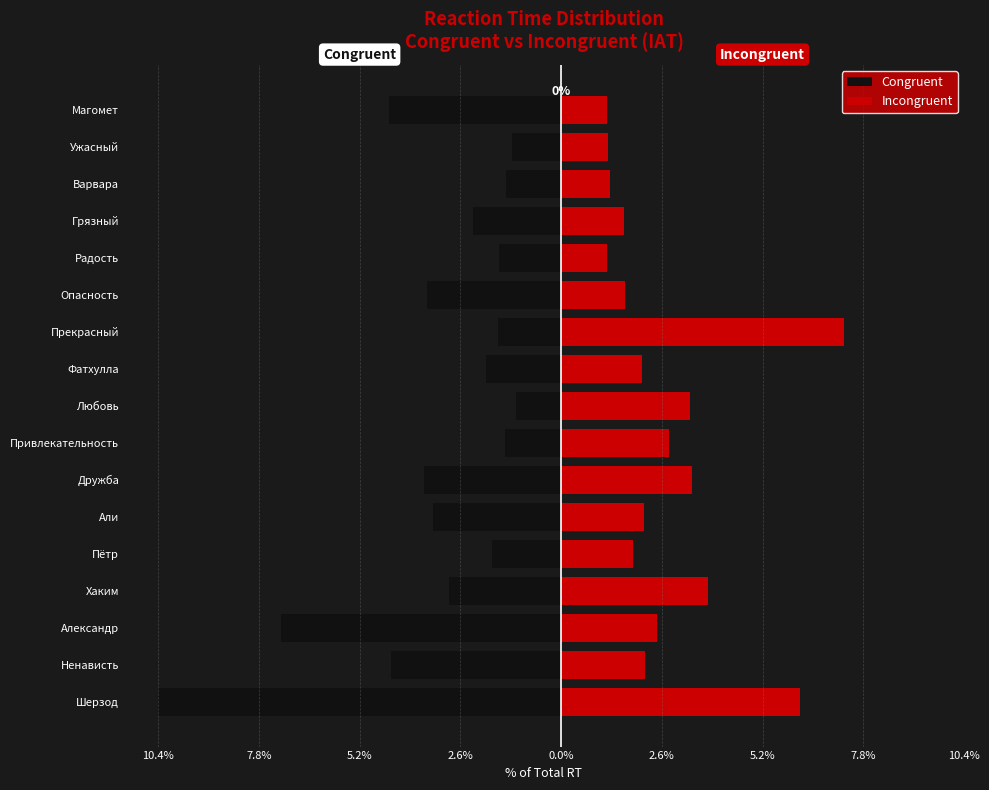

The Congruent series shows -7.3 at Александр. True or false?

True